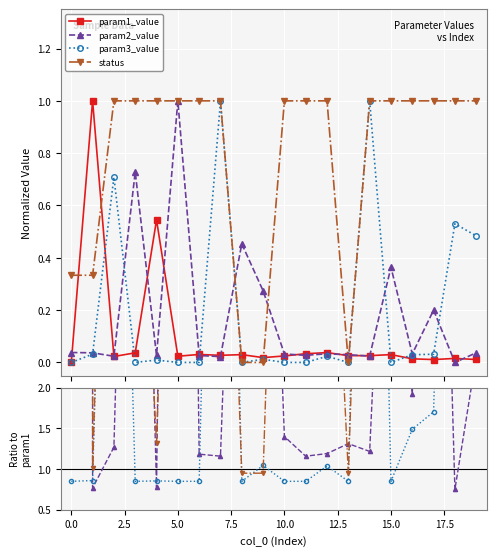

How many lines are shown in the chart?

4